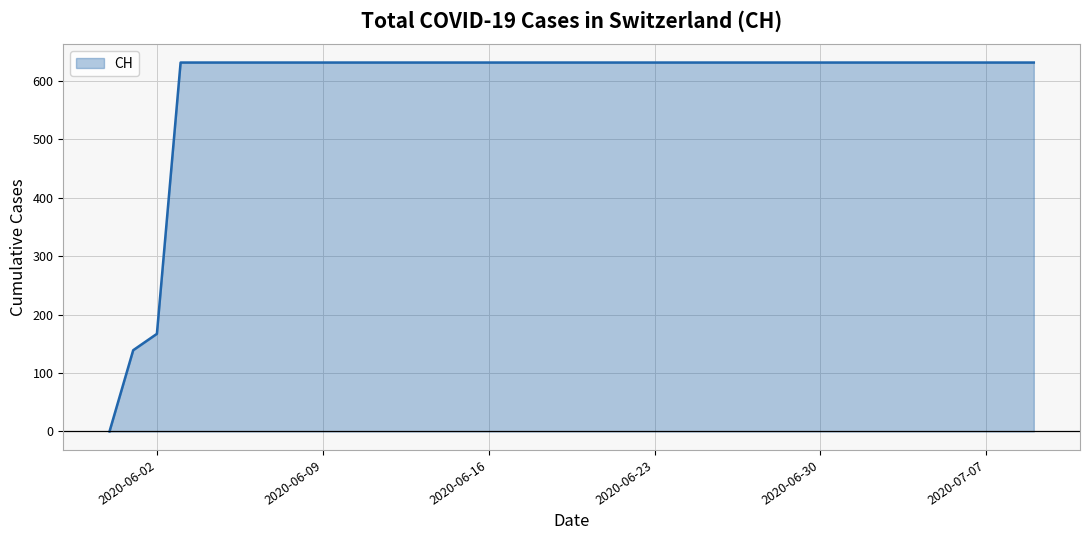

What is the maximum value shown in the chart?

631